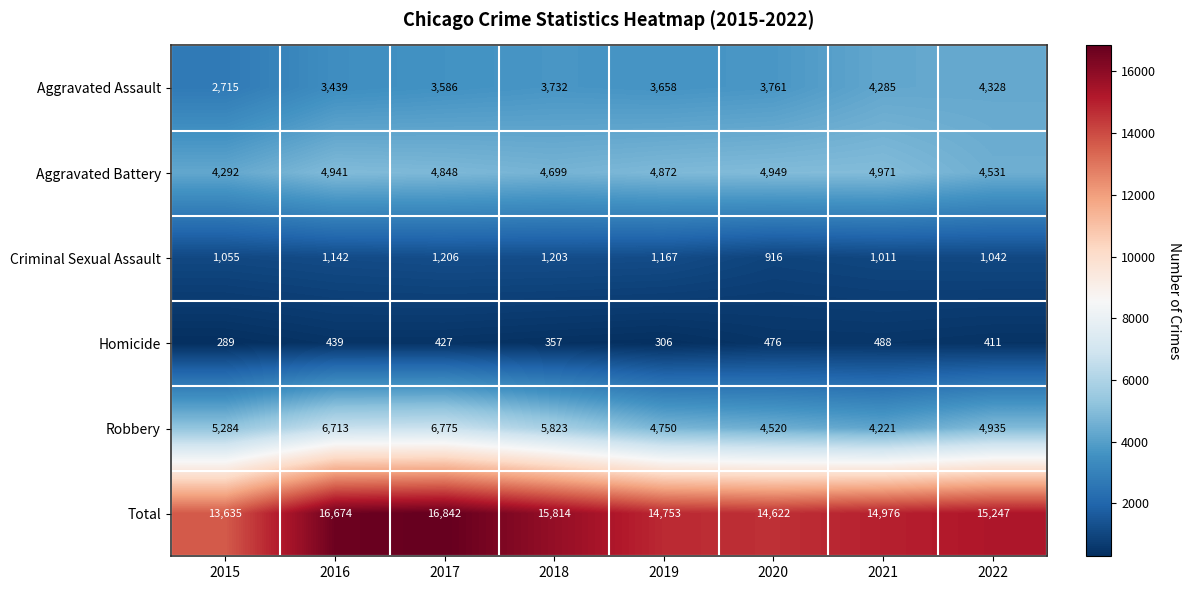

Between 2017 and 2021, which series saw the biggest shift?

Robbery